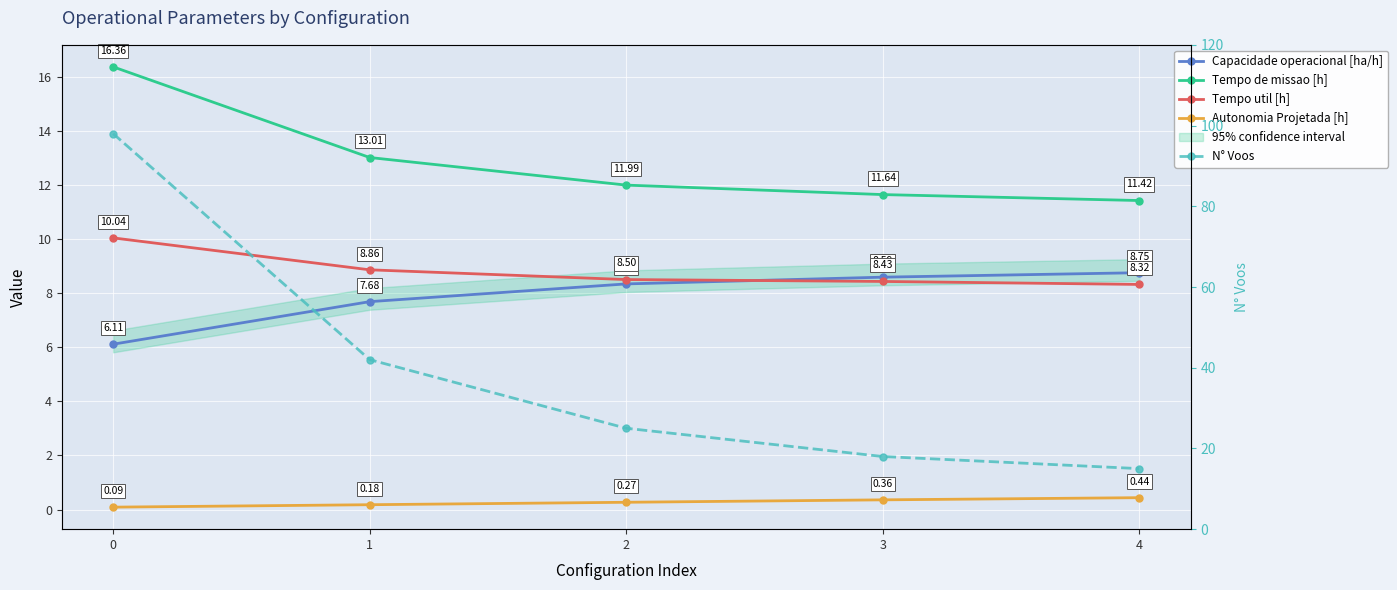

Between 0 and 1, which is larger?

1